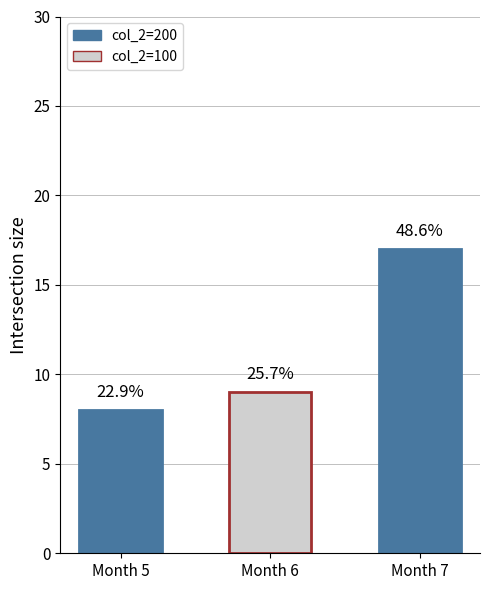

Reading left to right, what are all the values shown in this chart?

Month 5=8	Month 6=9	Month 7=17